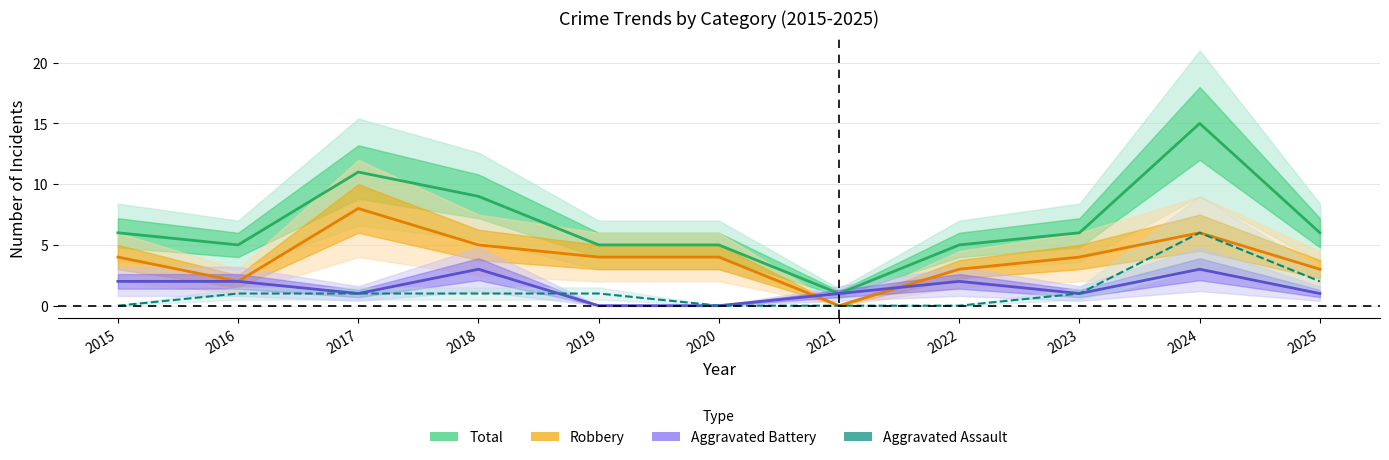

How many values in Robbery are above zero?

10